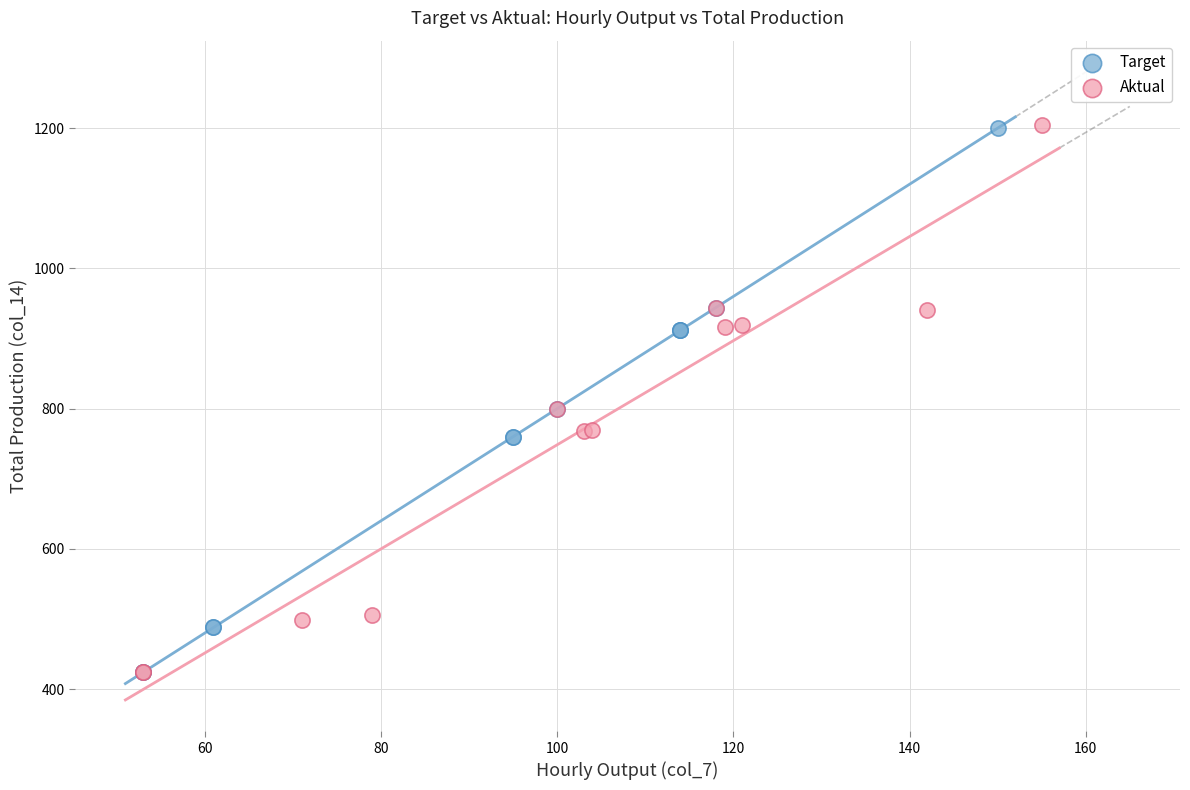

Which series has the widest spread of Y values?

Aktual